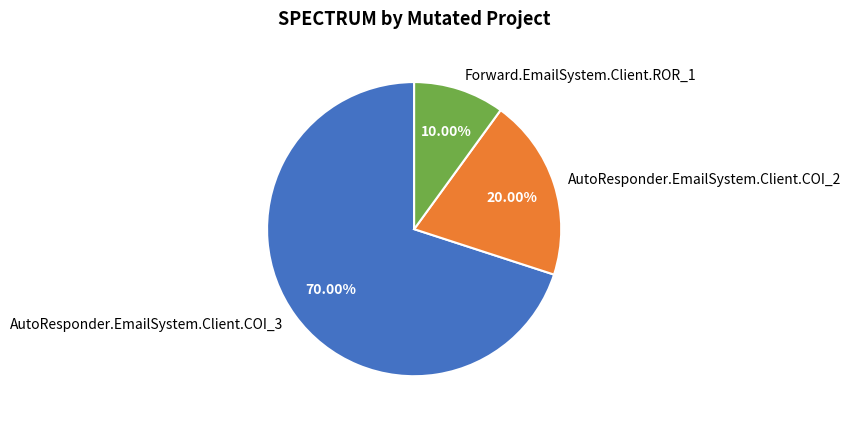

Rank the categories by value from lowest to highest.

Forward.EmailSystem.Client.ROR_1, AutoResponder.EmailSystem.Client.COI_2, AutoResponder.EmailSystem.Client.COI_3